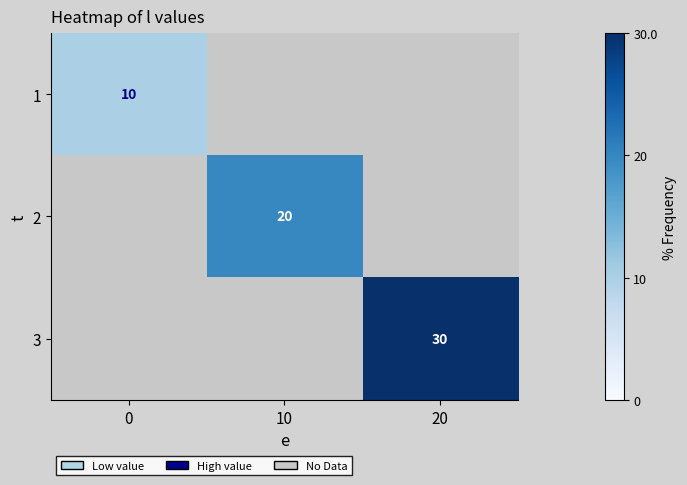

The 1 series shows 16 at 0. True or false?

False